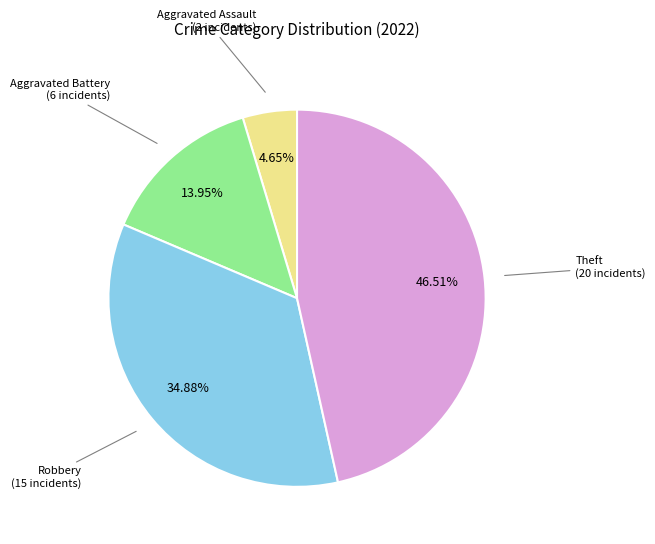

Rank the categories by value from highest to lowest.

Theft, Robbery, Aggravated Battery, Aggravated Assault